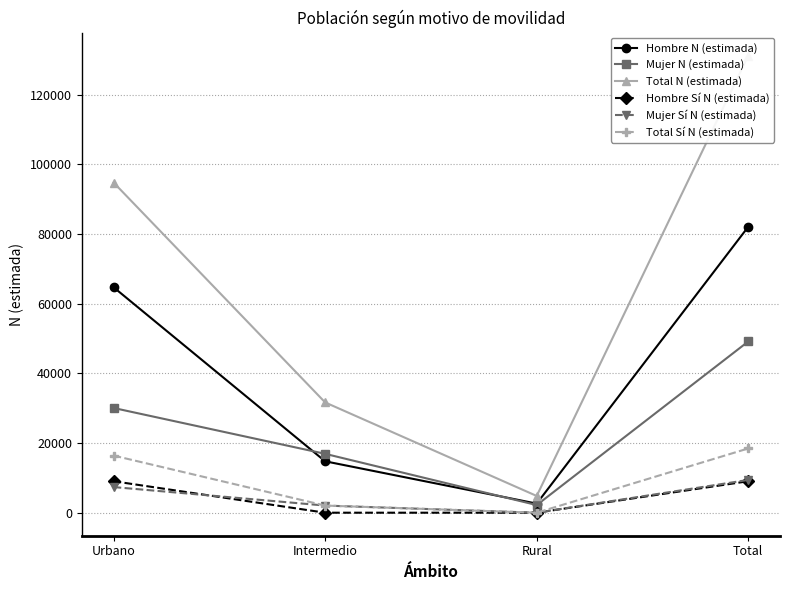

True or false: Hombre N (estimada) and Total N (estimada) cross at least once.

False